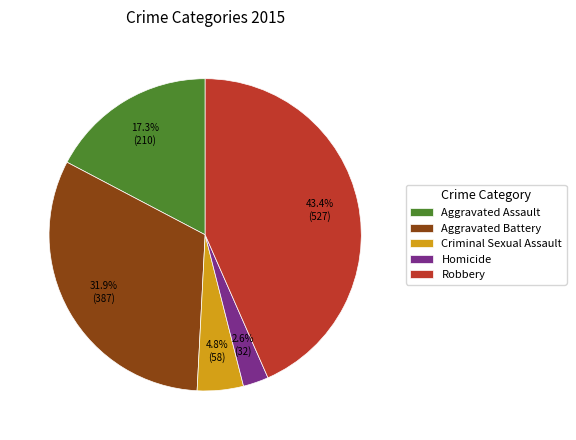

The Aggravated Assault slice represents 17% of the pie. True or false?

True